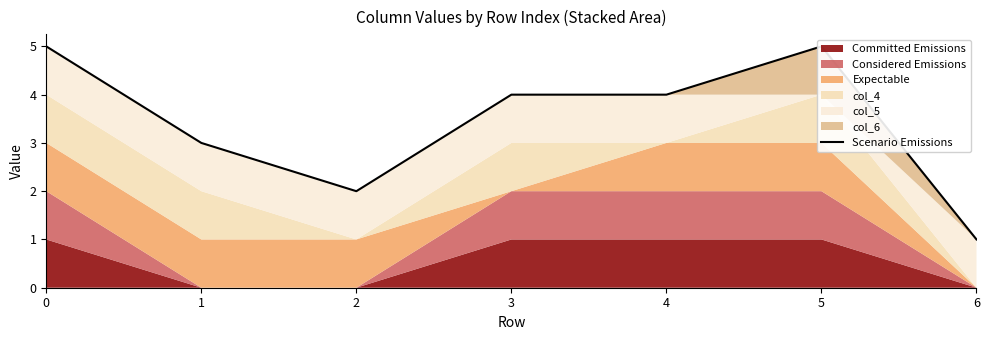

How many values are between 2 and 5?

6